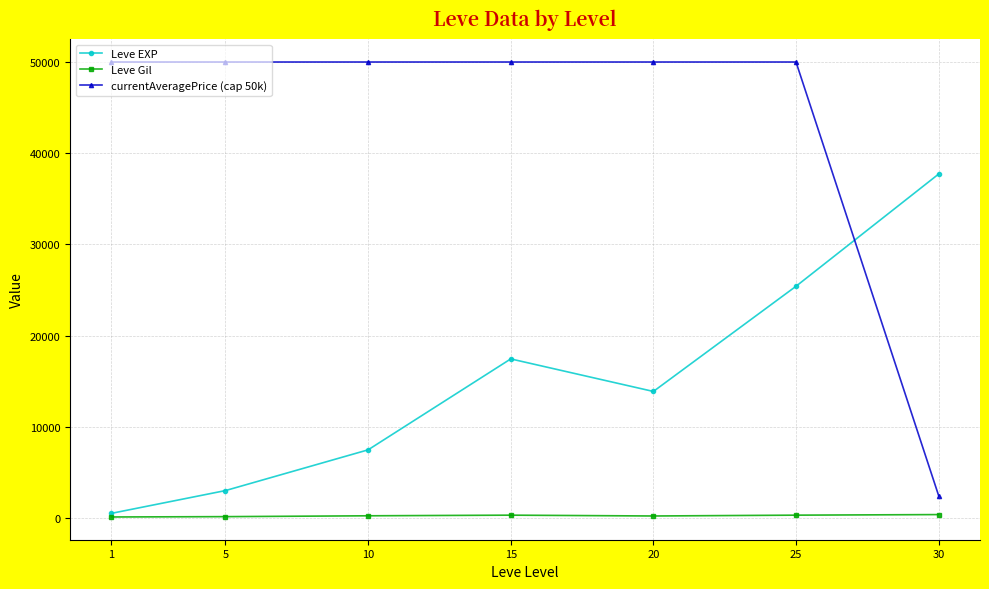

Which series has the largest range (max minus min)?

currentAveragePrice (cap 50k)